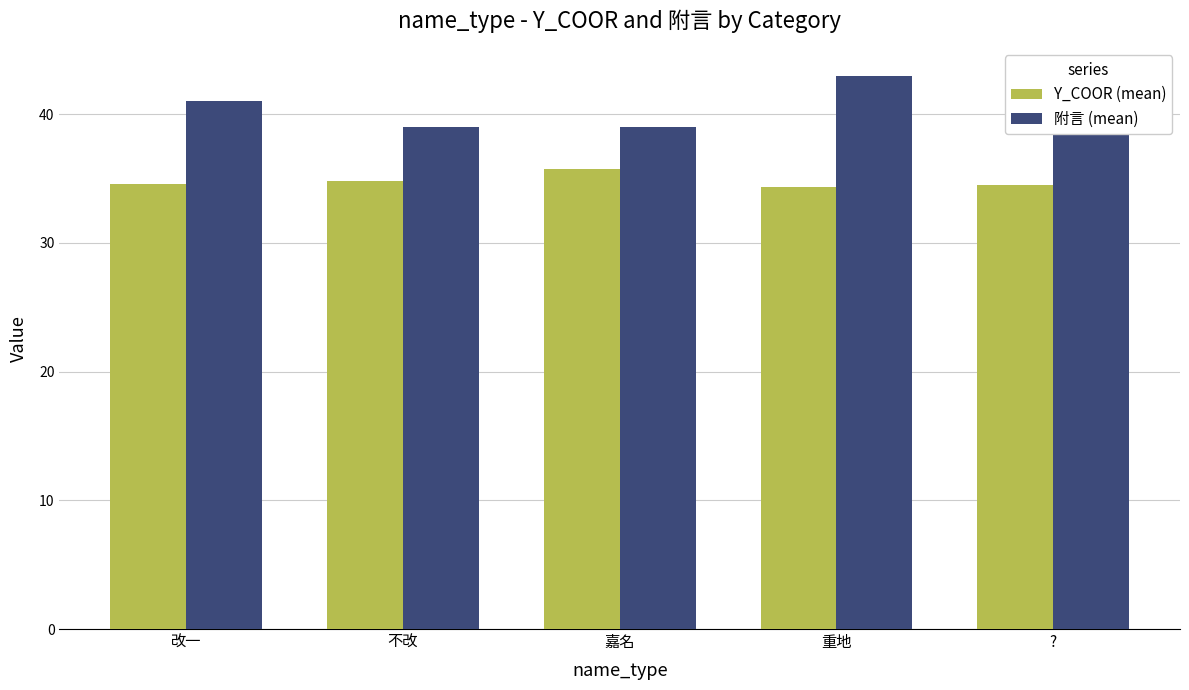

What is the label of the 4th bar from the left?

重地